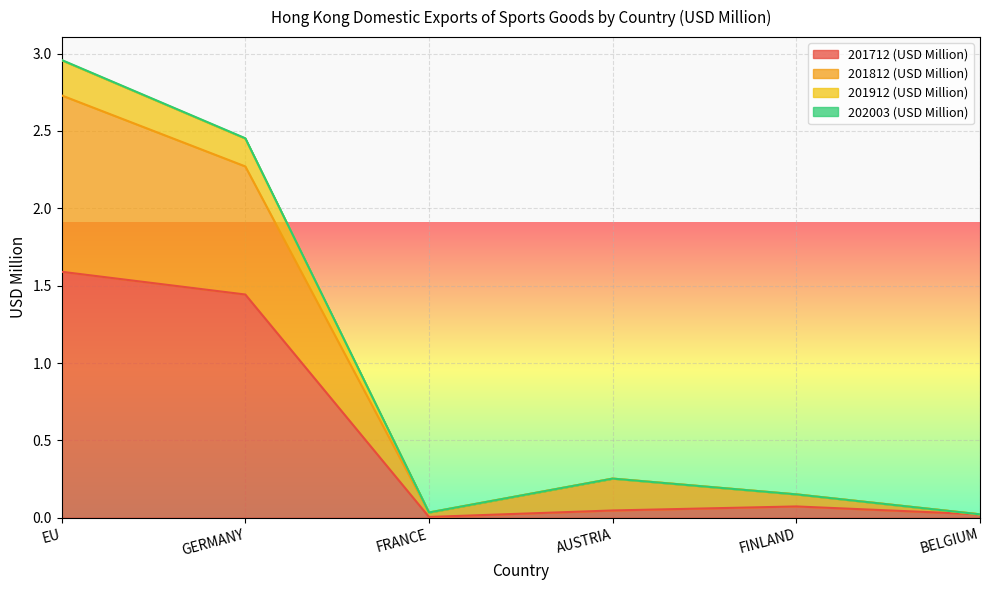

Is it true that 201912 (USD Million) equals 3.0 at EU?

True